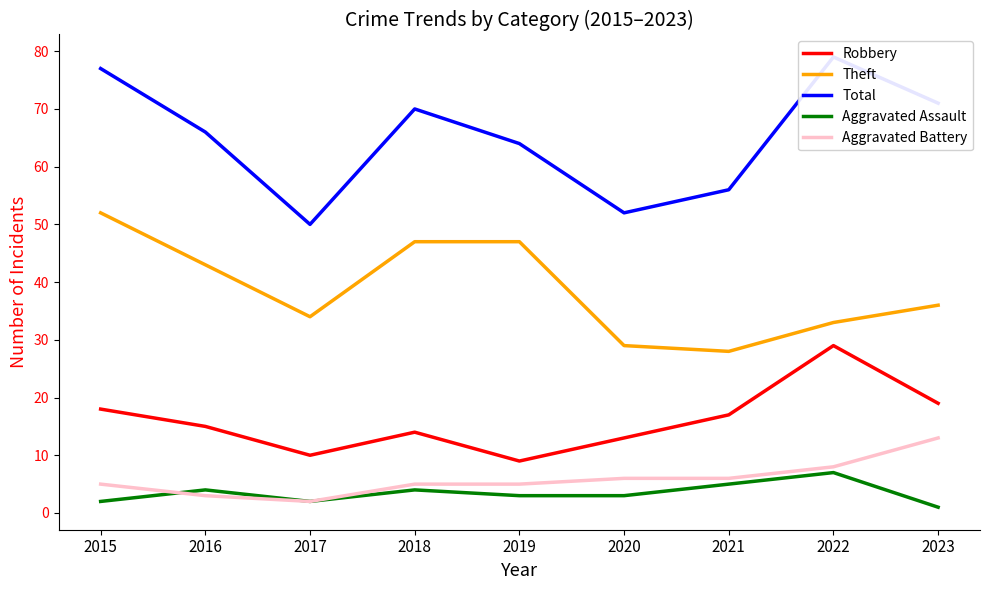

How many data points does each series have?

9